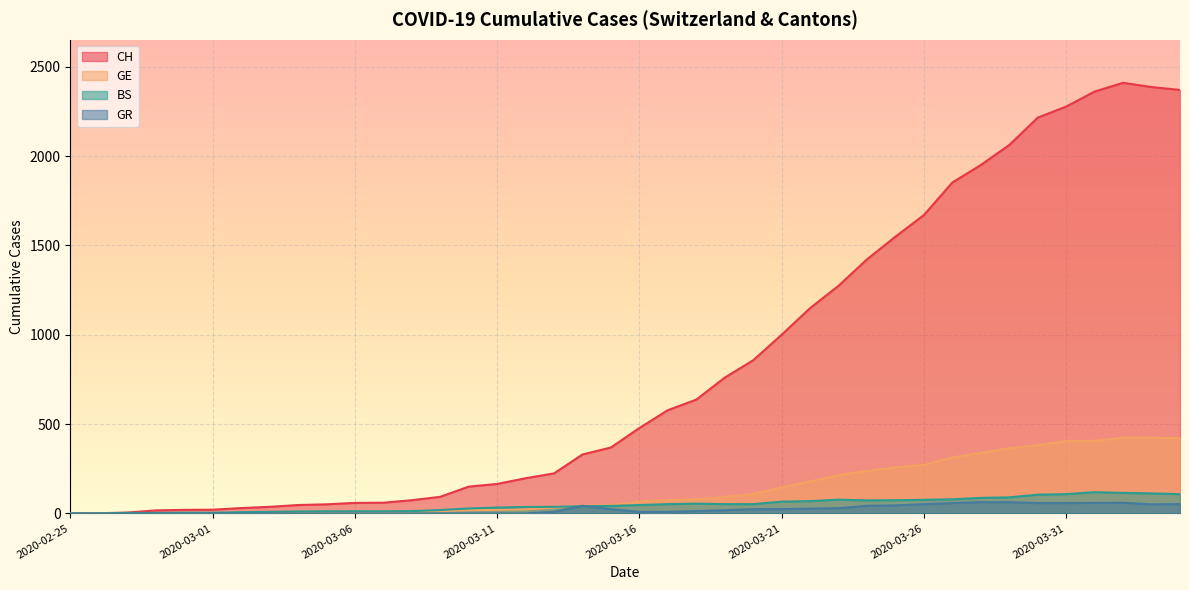

True or false: BS has more than 0 points higher than both neighbors.

True